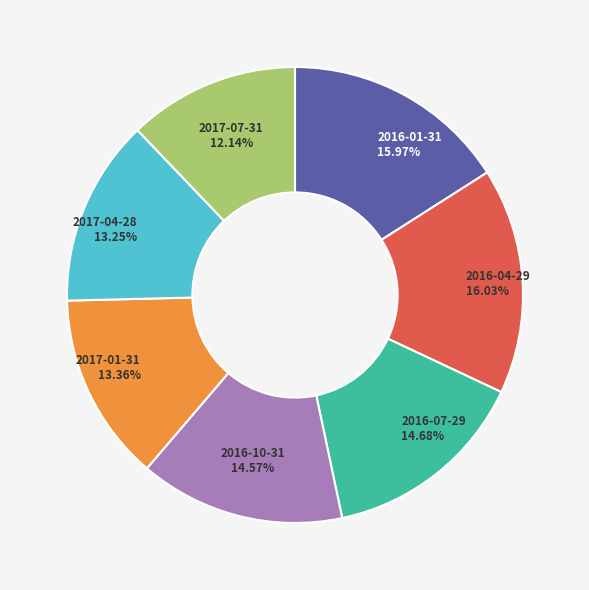

True or false: 2017-01-31 accounts for 3% of the total.

False